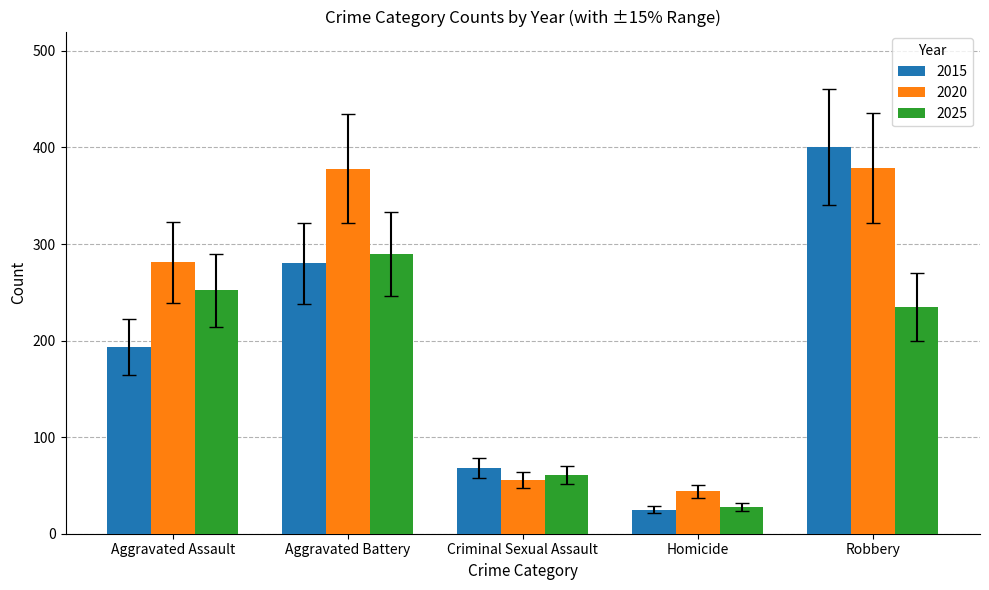

Are the bars grouped side by side (vs. stacked)?

Yes